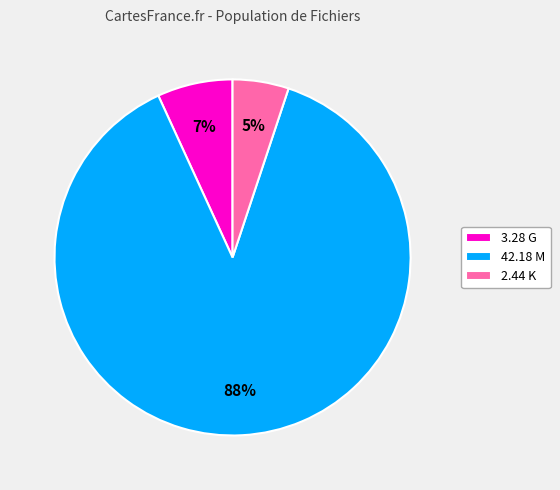

To the nearest percent, what is the difference between the 3.28 G and 2.44 K slice percentages?

2%